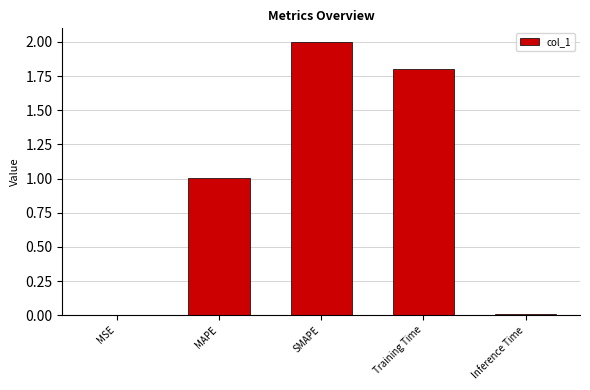

The chart shows a value of 2.0 at SMAPE. True or false?

True